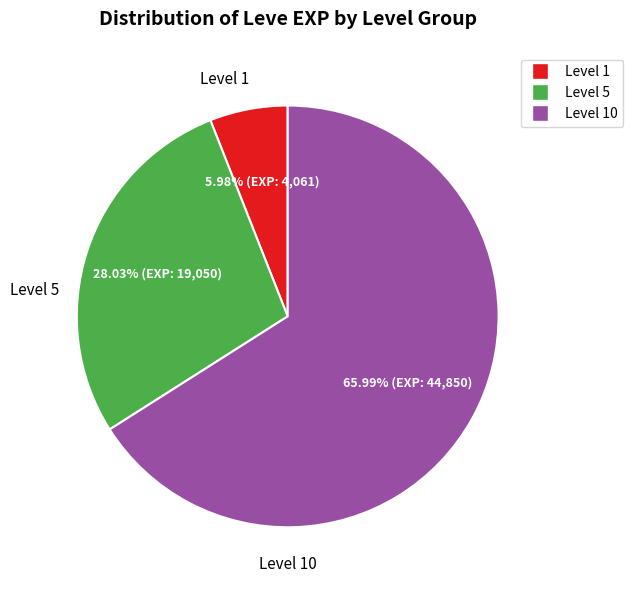

How many segments does this pie chart have?

3